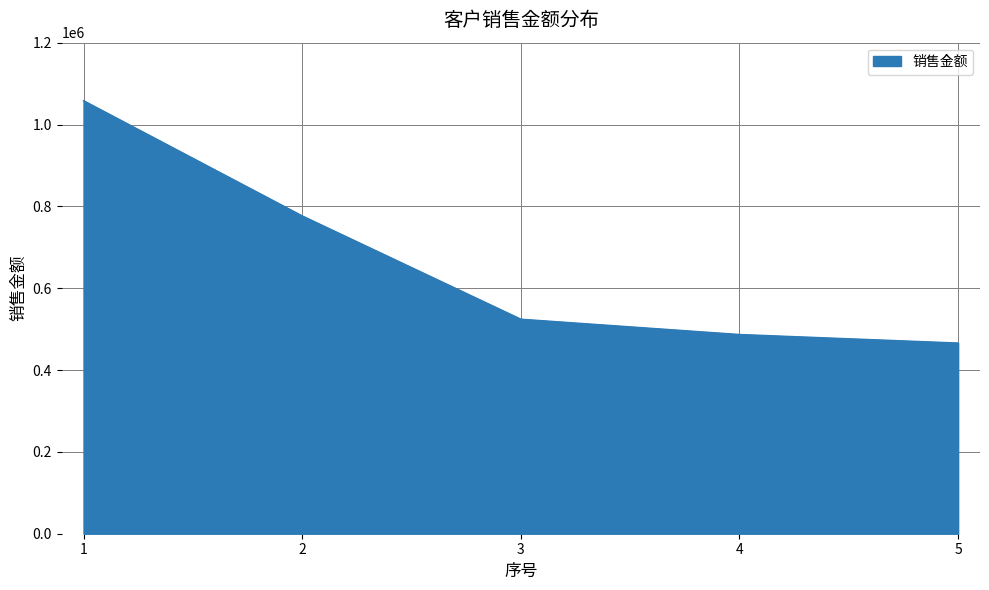

Read the value at 3.

524271.8